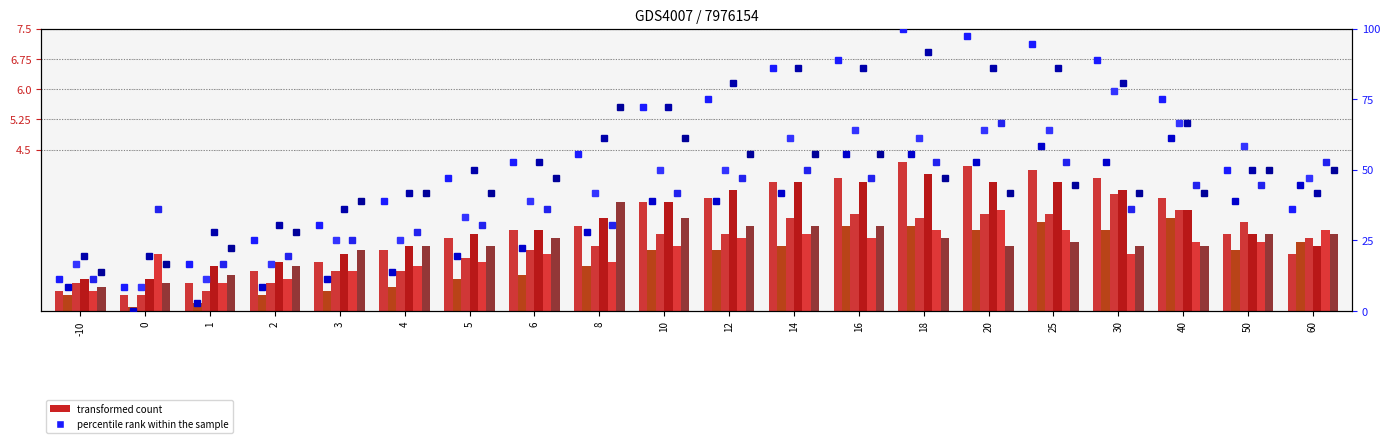

Are the bars horizontal?

No